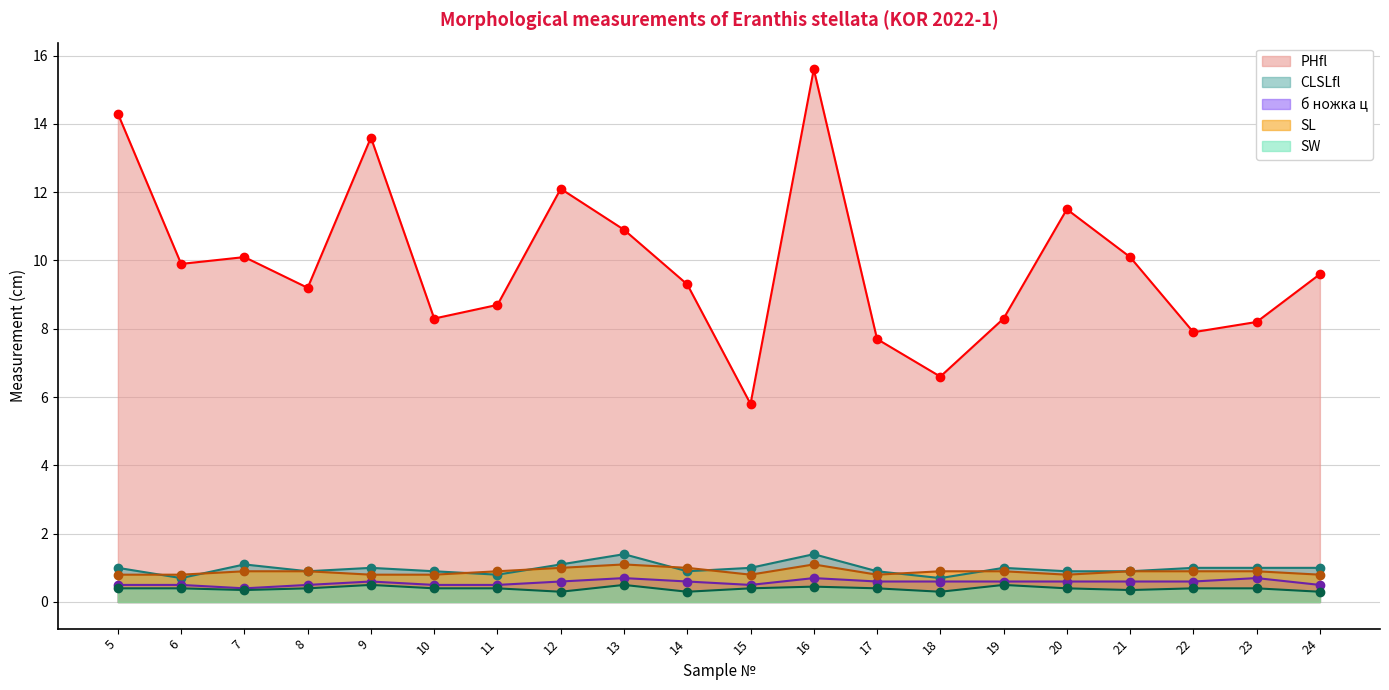

True or false: CLSLfl has a value of 1.0 at 19.

True